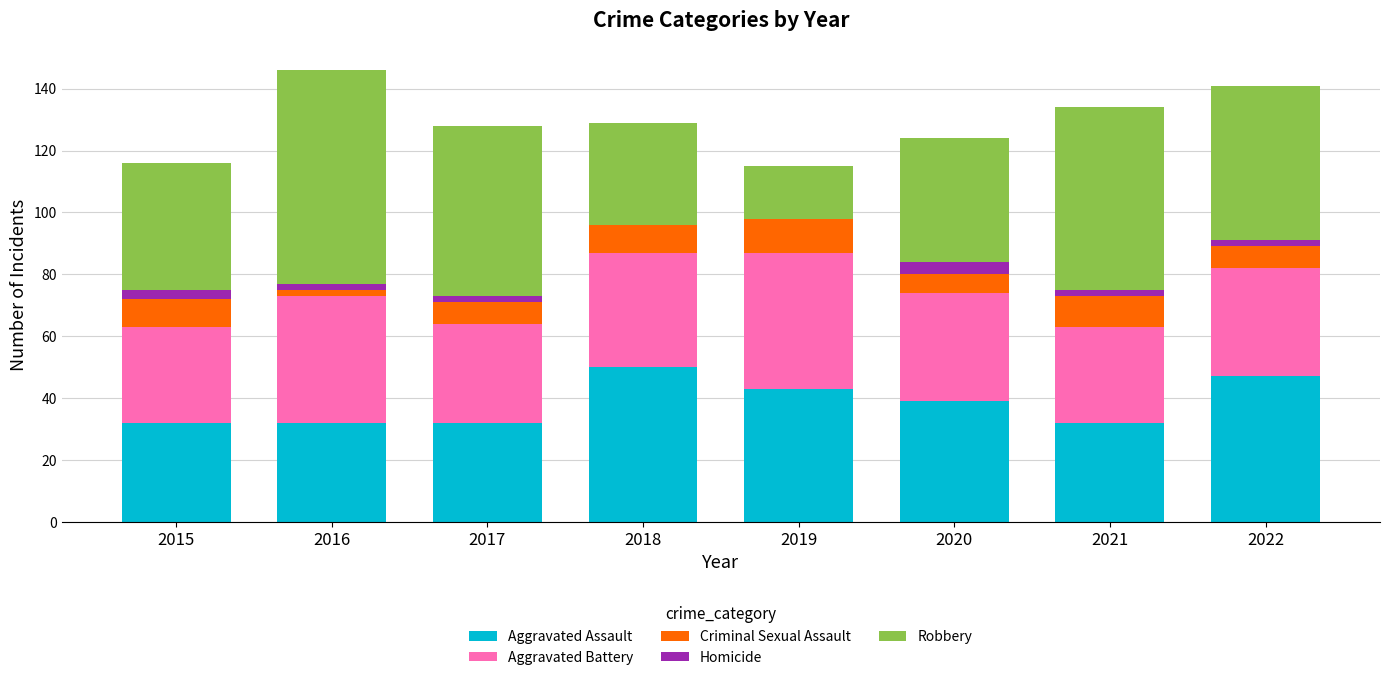

What is the highest value of the Aggravated Assault series?

50